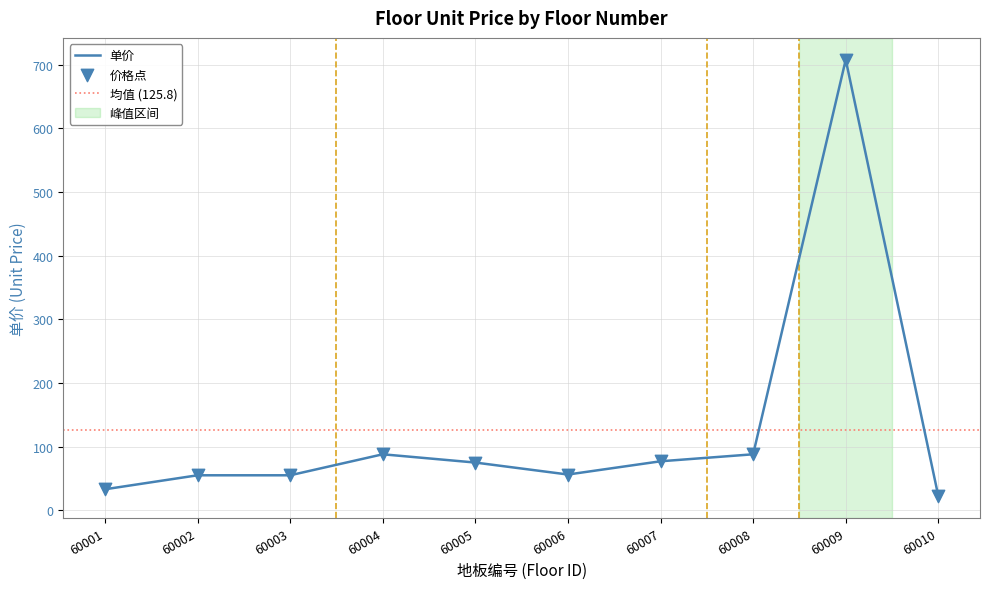

What is the change in value from 60001 to 60003?

+22.0